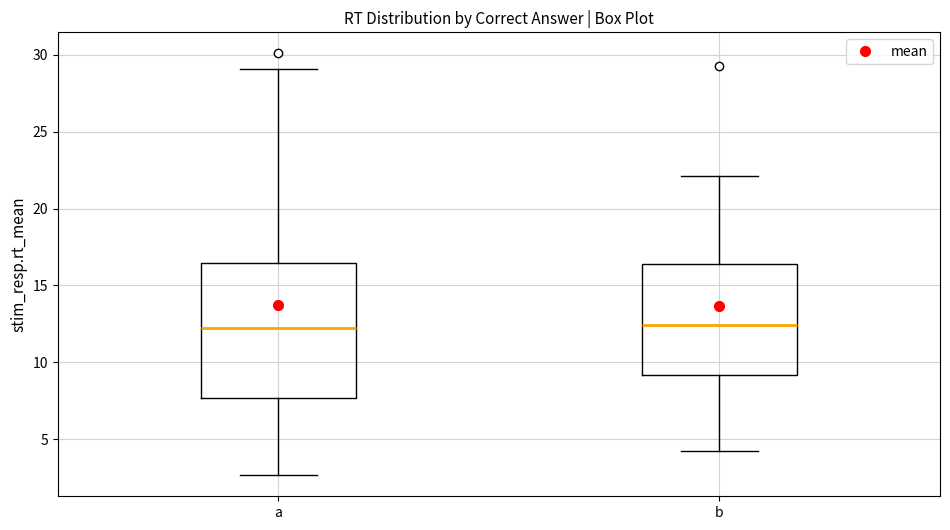

Which box is the tallest, from its lower edge to its upper edge?

a